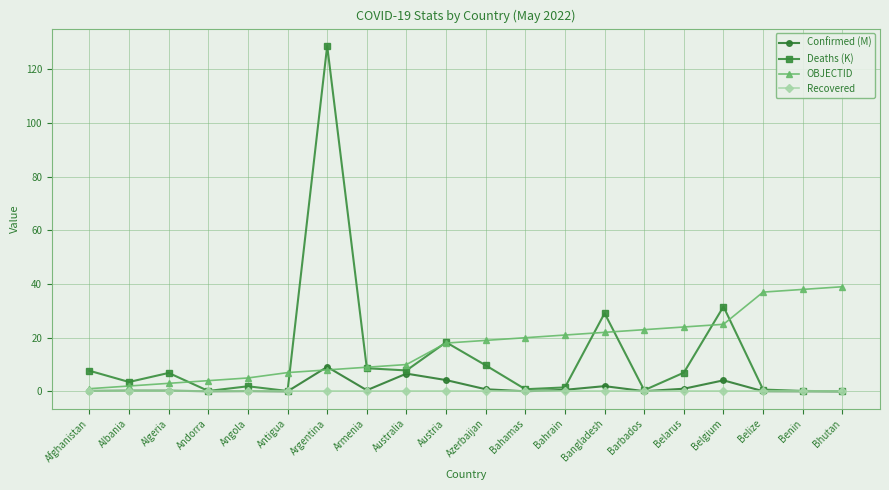

How many categories are shown in the chart?

20